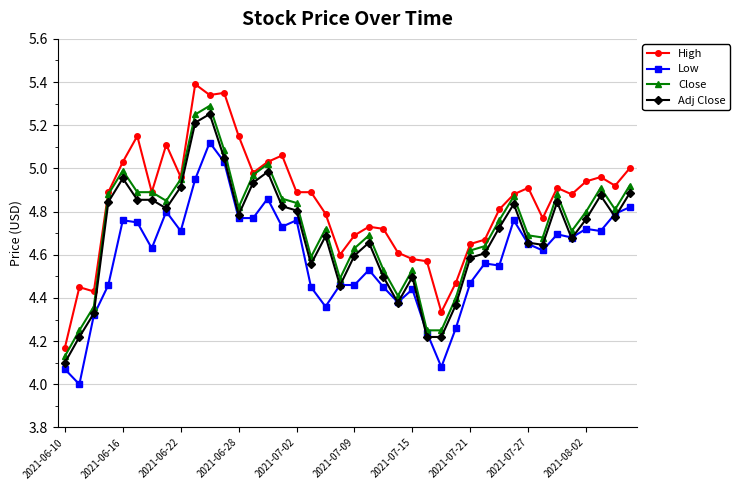

Is this an area chart (filled region under the line)?

No